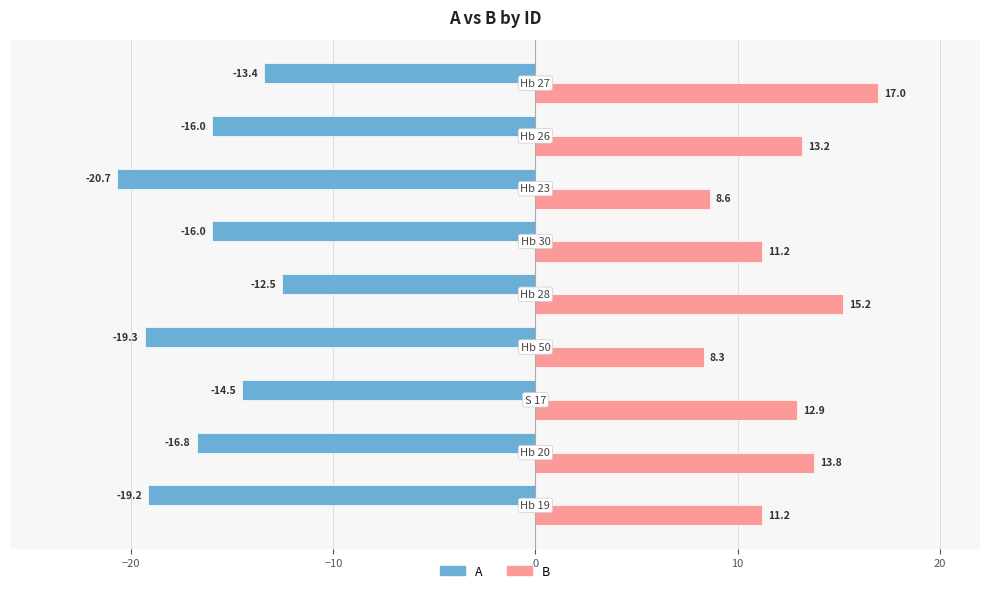

Which series has the largest total across all categories?

B